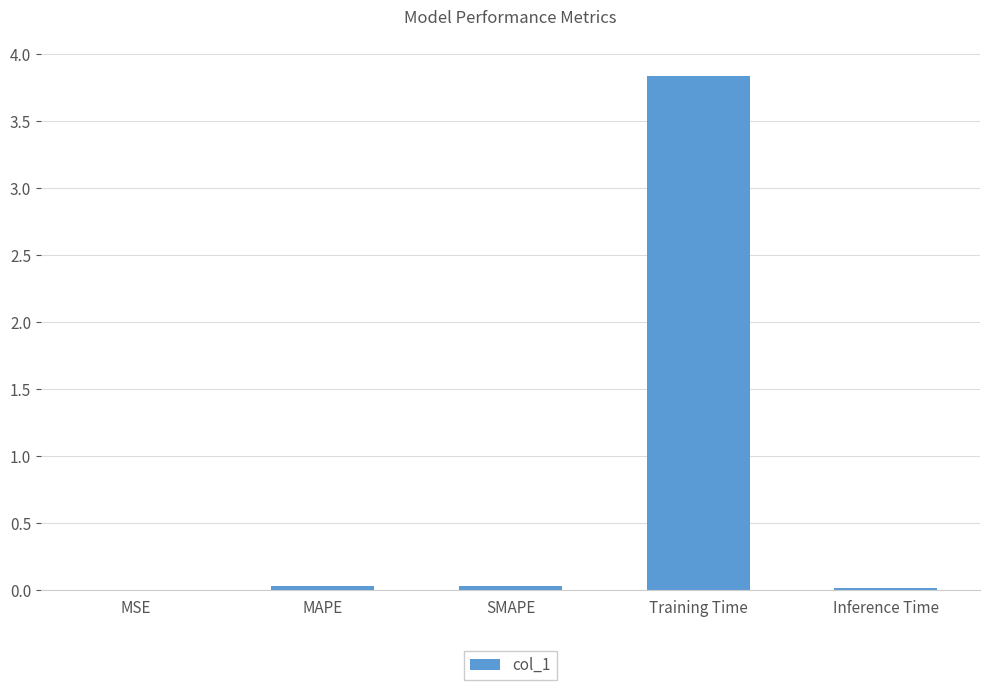

What is the sum of all values?

3.9